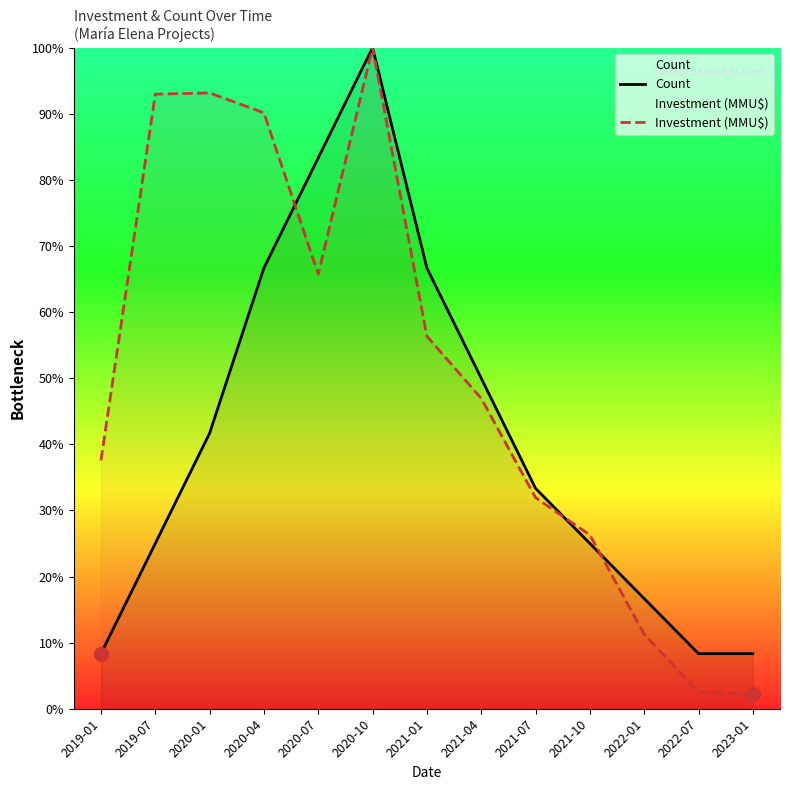

At which category is the sum across all series the highest?

2020-10